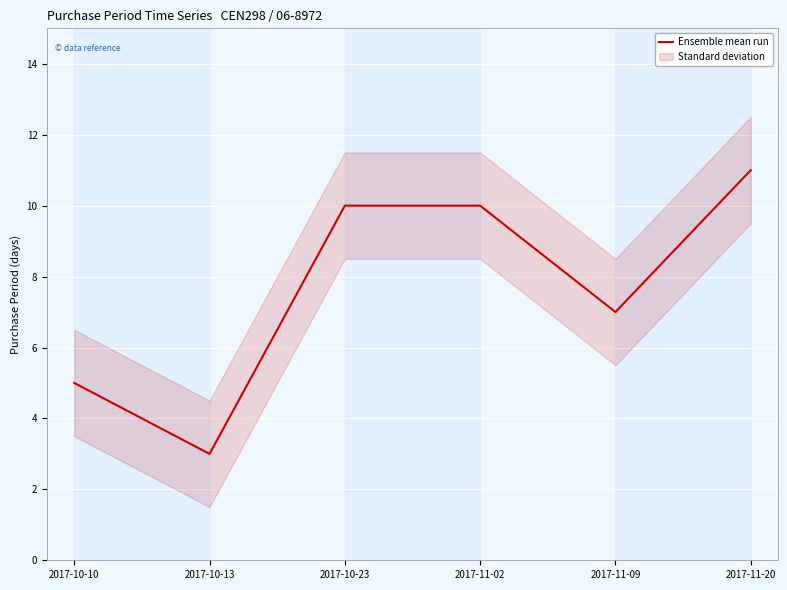

What is the difference between the values at 2017-10-13 and 2017-11-02?

7